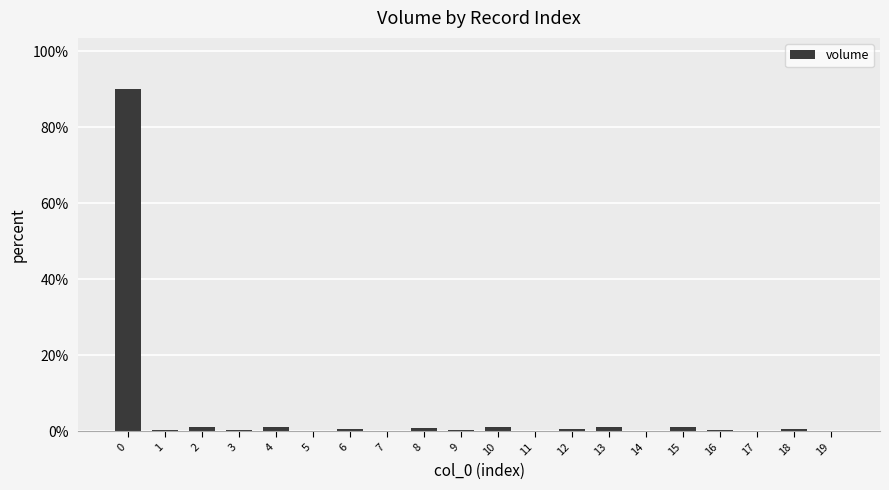

What is the maximum value shown in the chart?

90.0